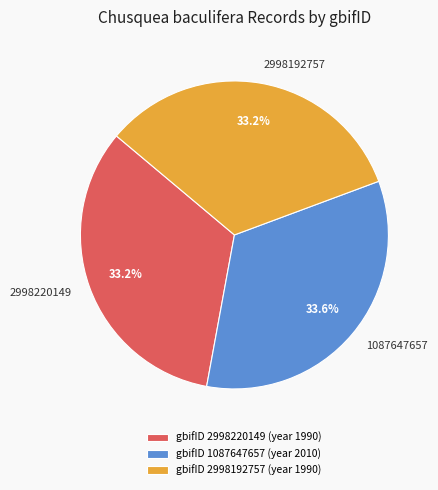

Is there a majority slice in this chart?

No